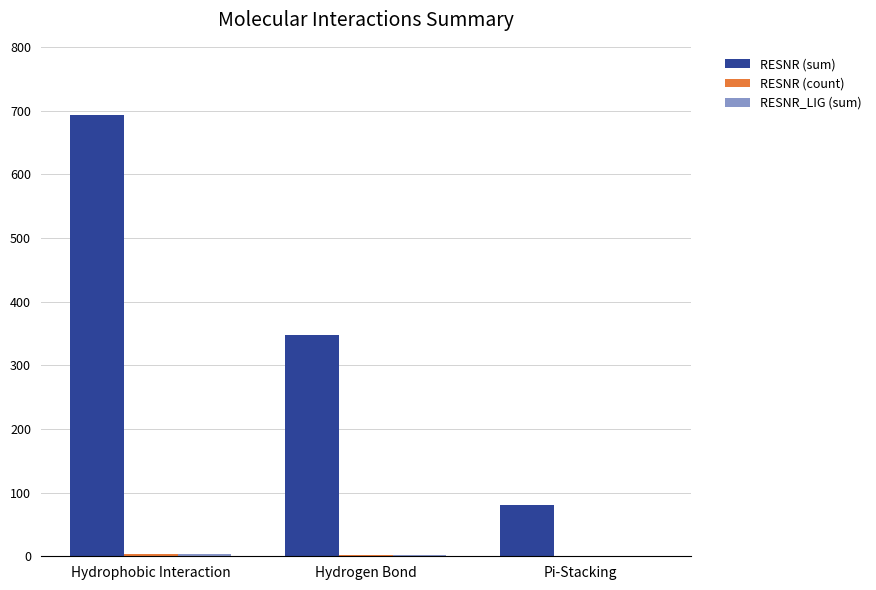

Which series changed the most between Hydrogen Bond and Pi-Stacking?

RESNR (sum)